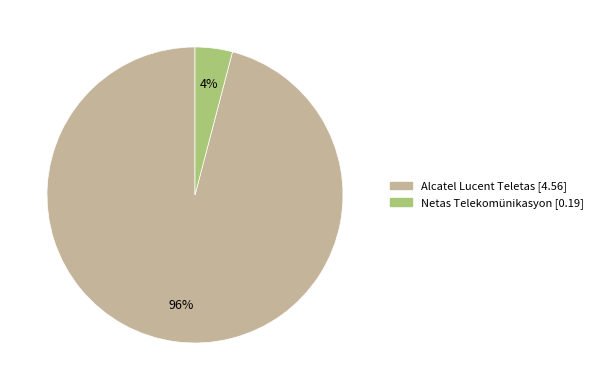

To the nearest percent, what is the difference between the largest and smallest slice percentages?

92%